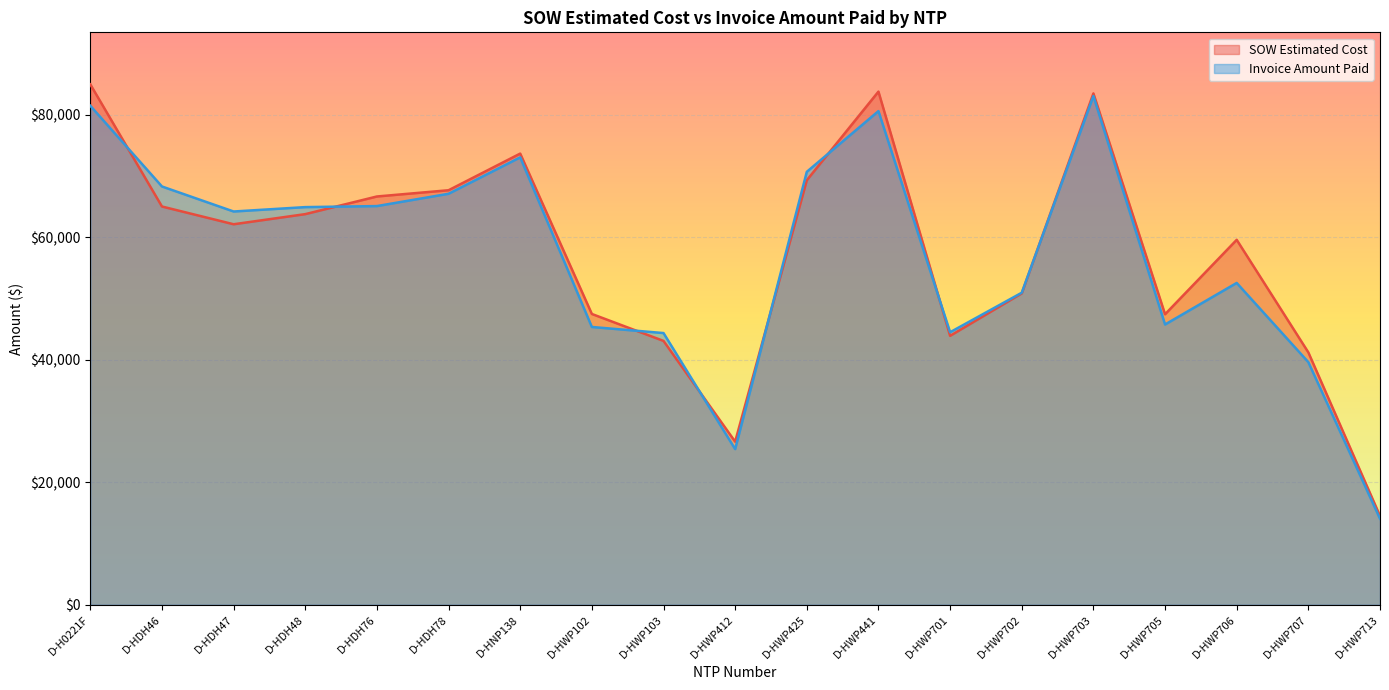

What is the greatest value displayed?

84935.5